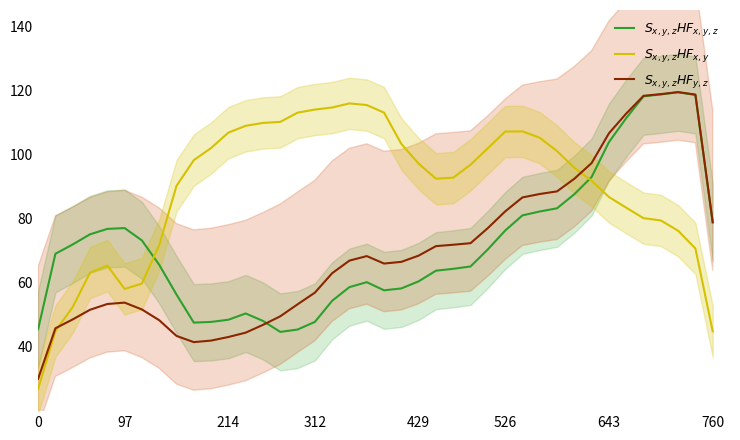

What is the label of the 16th point from the left?

15